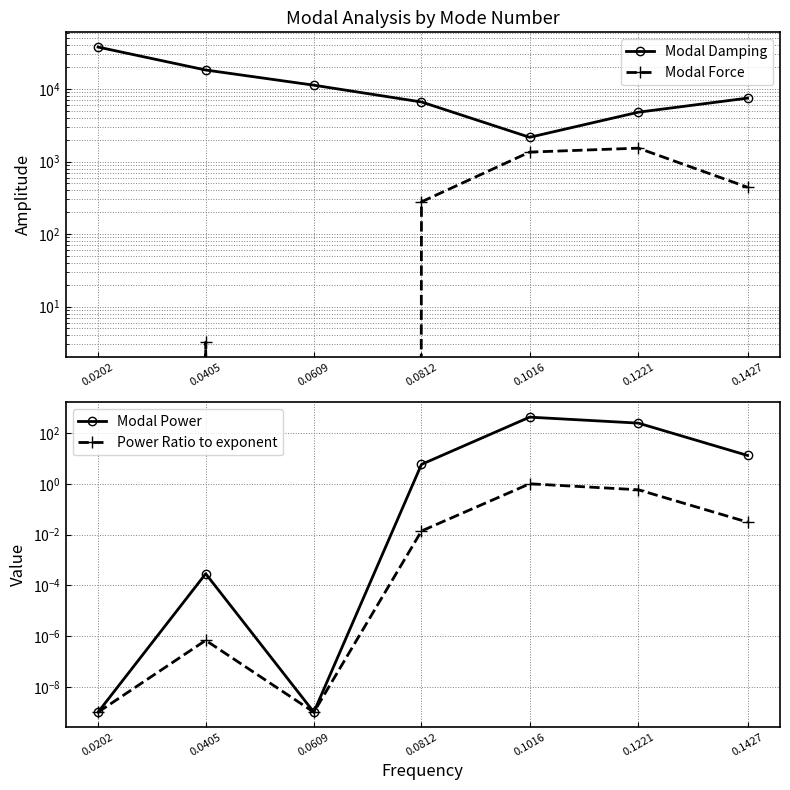

What is the difference between the second highest and second lowest values in the Modal Damping series?

13510.0